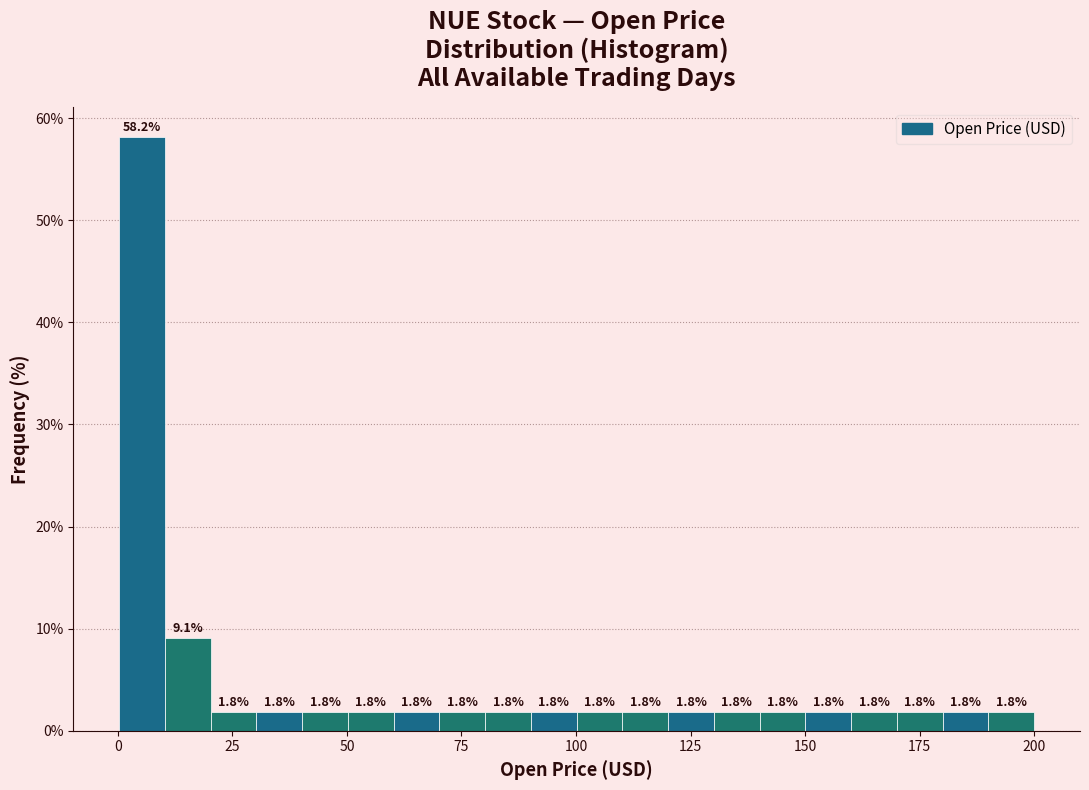

Around what value on the x-axis is the tallest bar? Give the approximate position of its centre, as read against the axis.

5